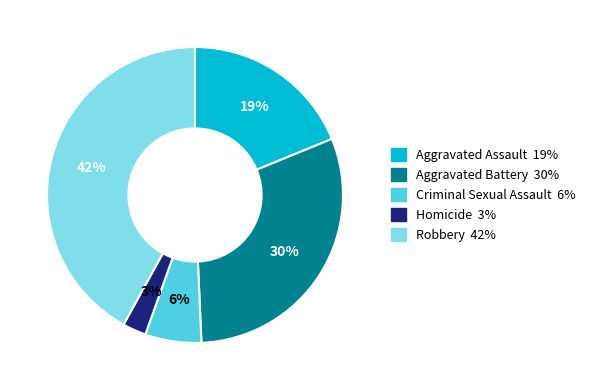

Is it true that Criminal Sexual Assault is 19% of the pie?

False